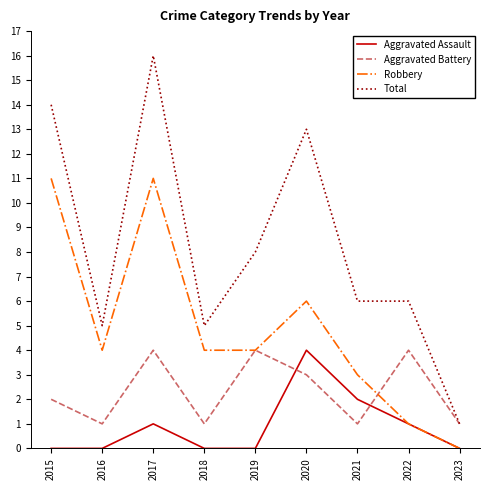

Reading right to left, transcribe all the data shown in this chart.

Aggravated Assault: 0	1	2	4	0	0	1	0	0
Aggravated Battery: 1	4	1	3	4	1	4	1	2
Robbery: 0	1	3	6	4	4	11	4	11
Total: 1	6	6	13	8	5	16	5	14